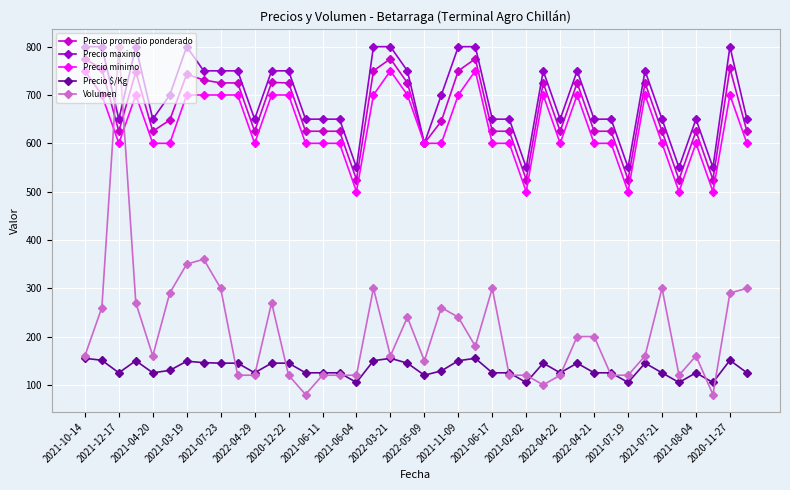

True or false: Volumen and Precio minimo cross at least once.

True